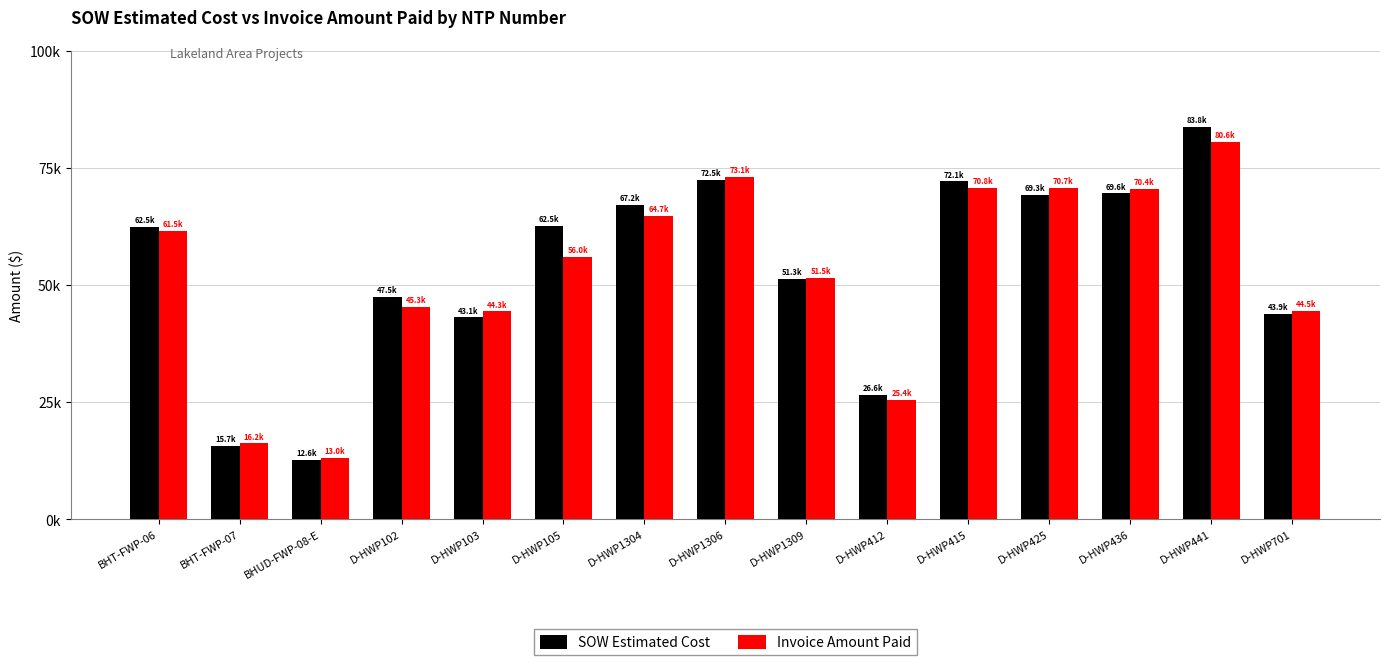

What is the maximum value shown in the chart?

83754.0